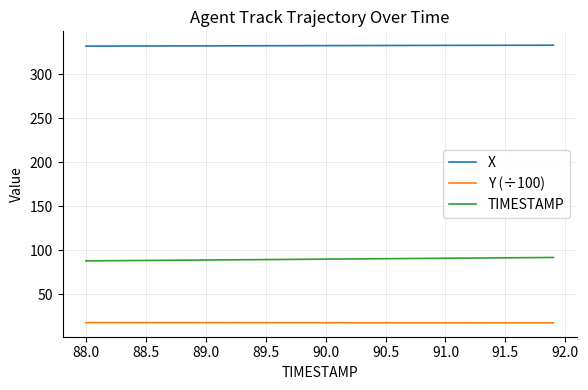

List the series in order of their overall mean, lowest first.

Y (÷100), TIMESTAMP, X